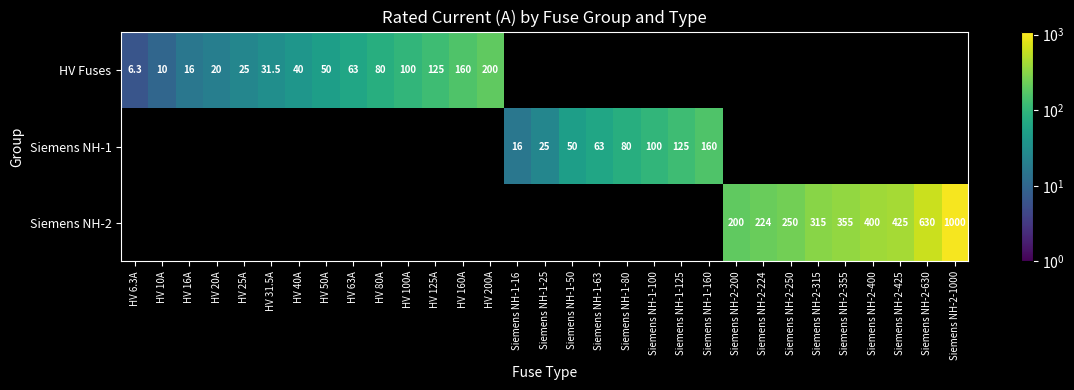

Is it true that Siemens NH-1 equals 120.5 at Siemens NH-1-80?

False